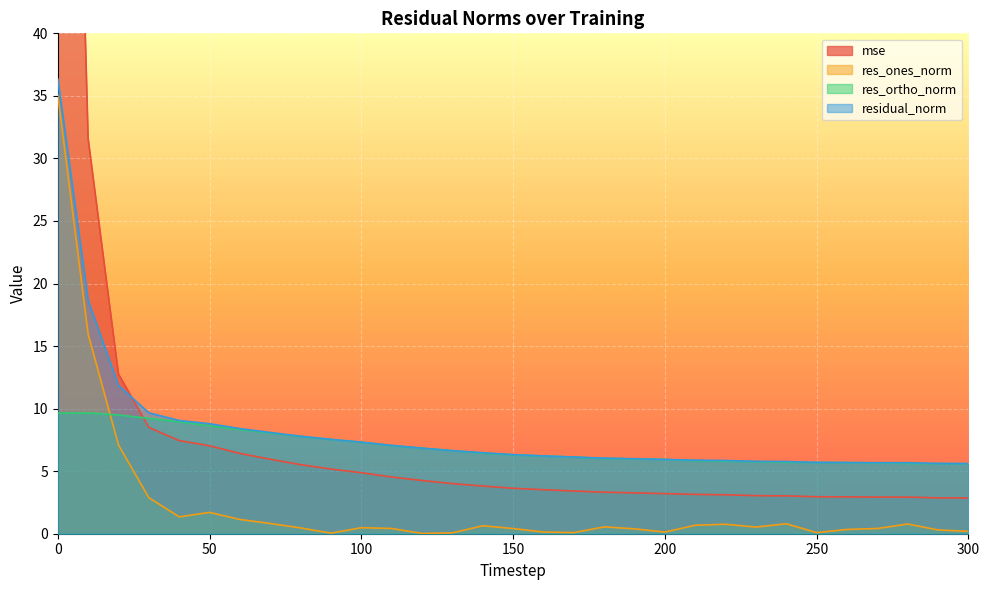

Between which two adjacent categories do mse and residual_norm first intersect?

20 and 30